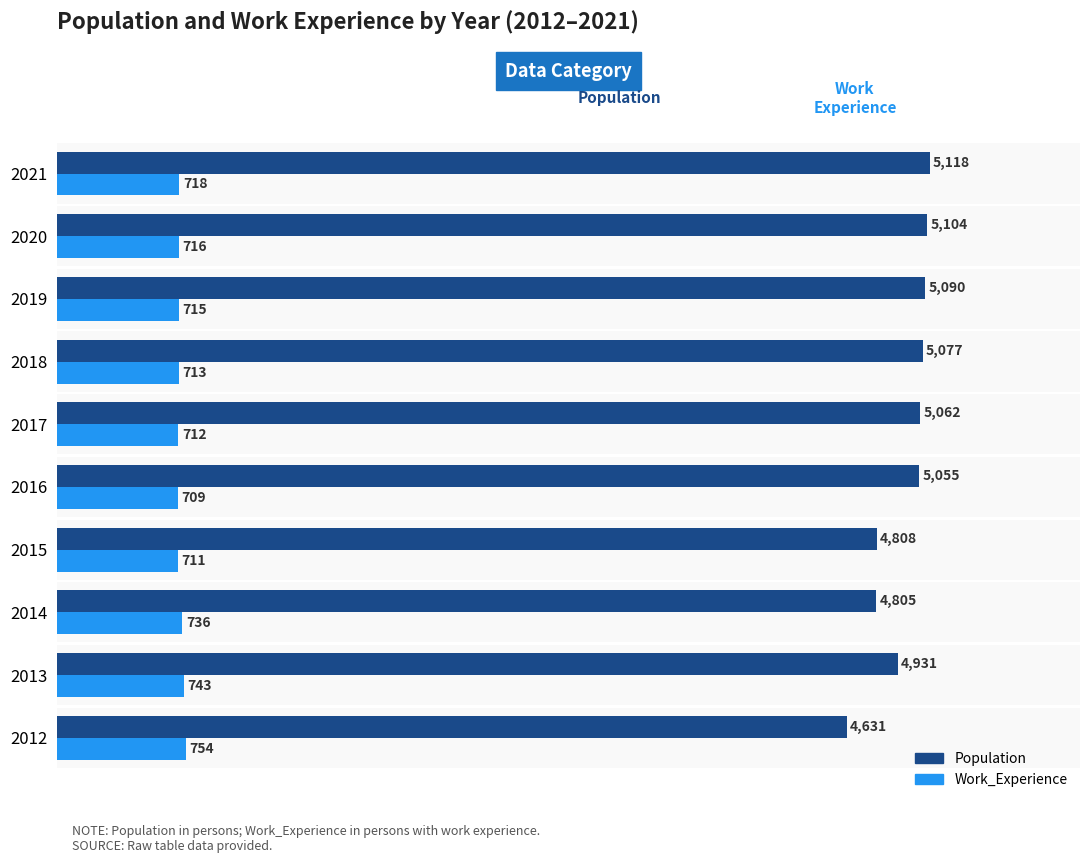

Which series has the largest range (max minus min)?

Population